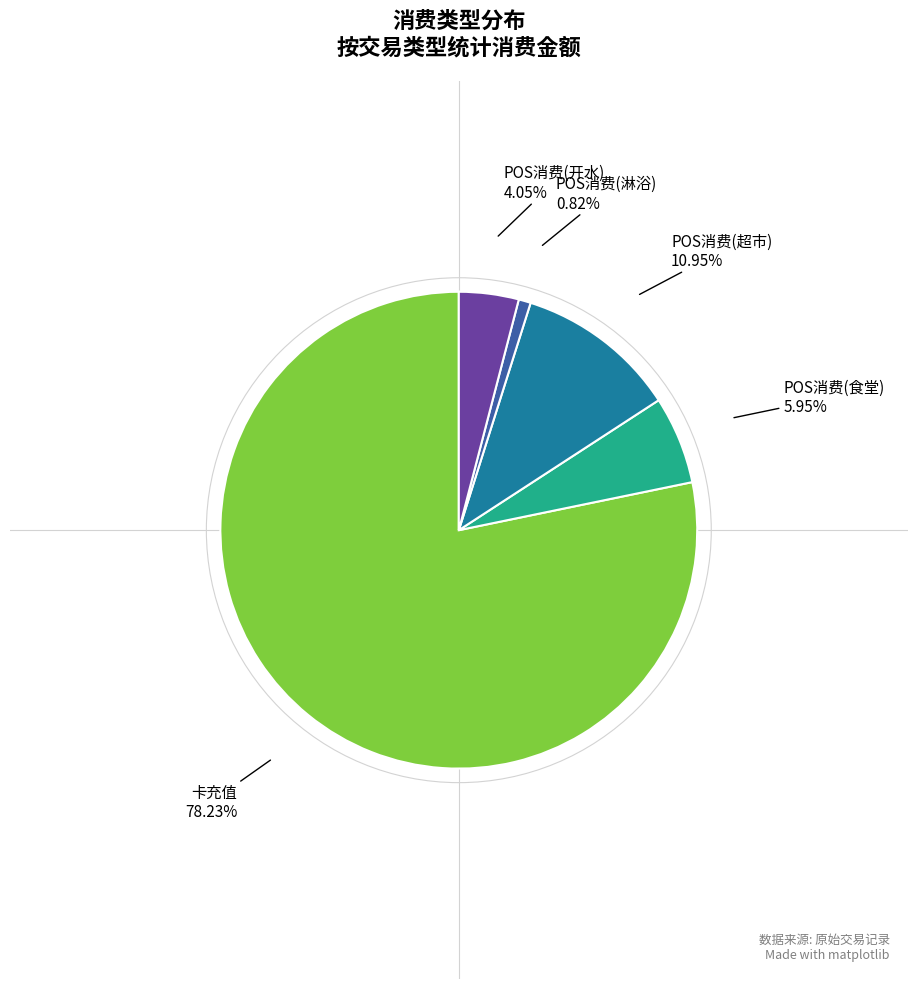

Count the number of slices in the pie.

5